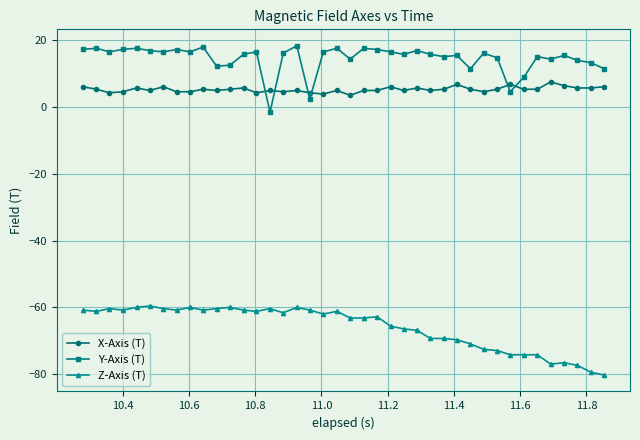

True or false: Z-Axis (T) and X-Axis (T) intersect in this chart.

False